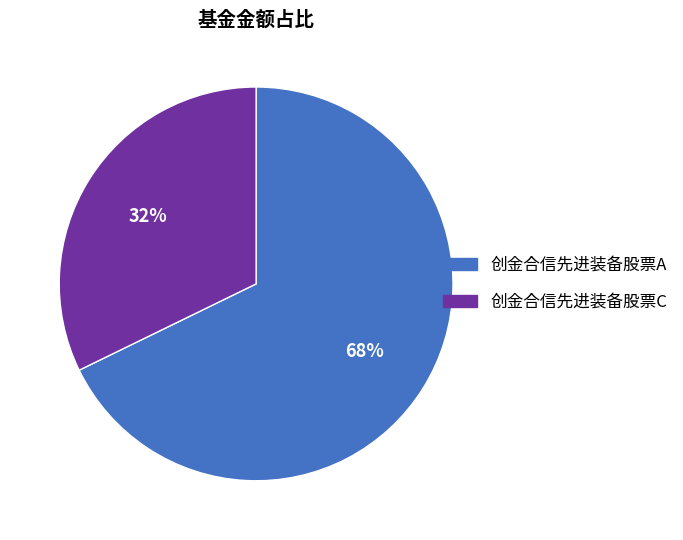

The 创金合信先进装备股票A slice represents 56% of the pie. True or false?

False